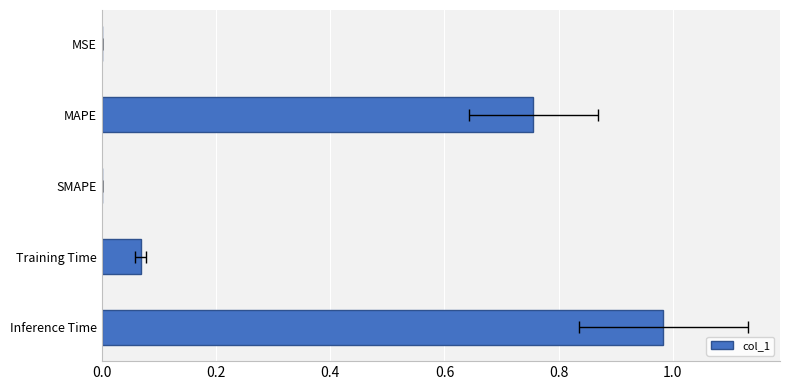

What is the sum of all values?

1.8